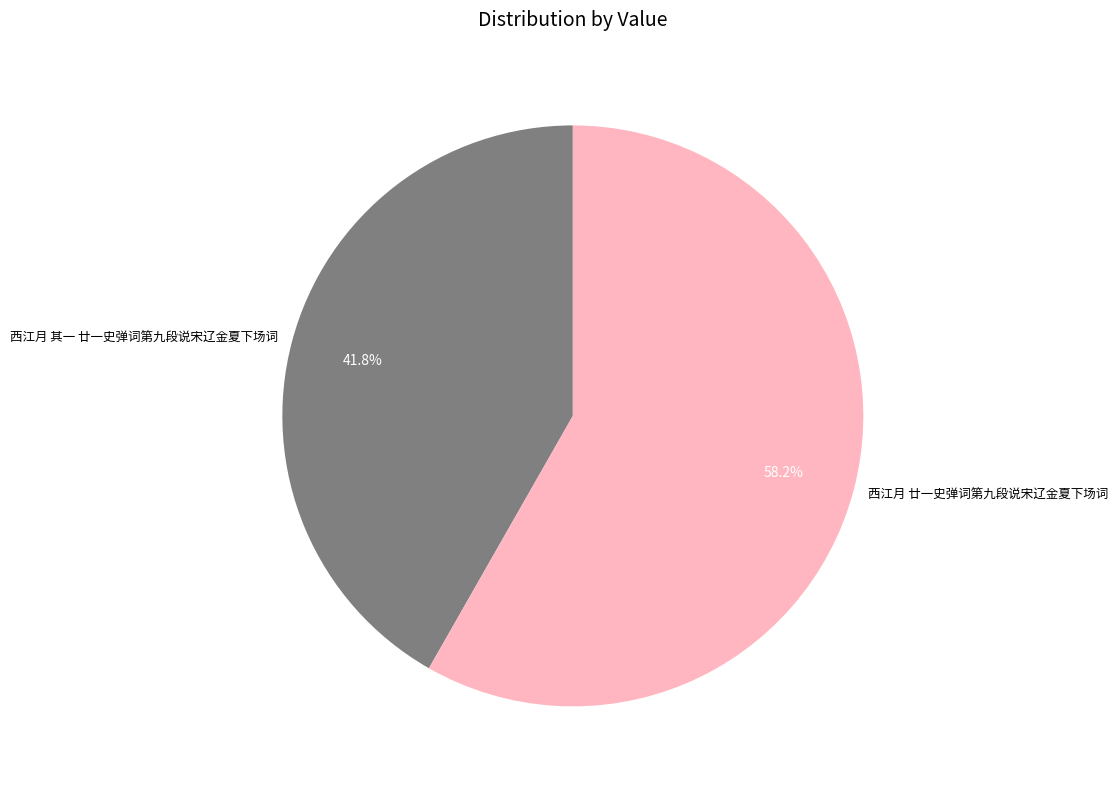

Is 西江月 其一 廿一史弹词第九段说宋辽金夏下场词 the majority of the pie?

No